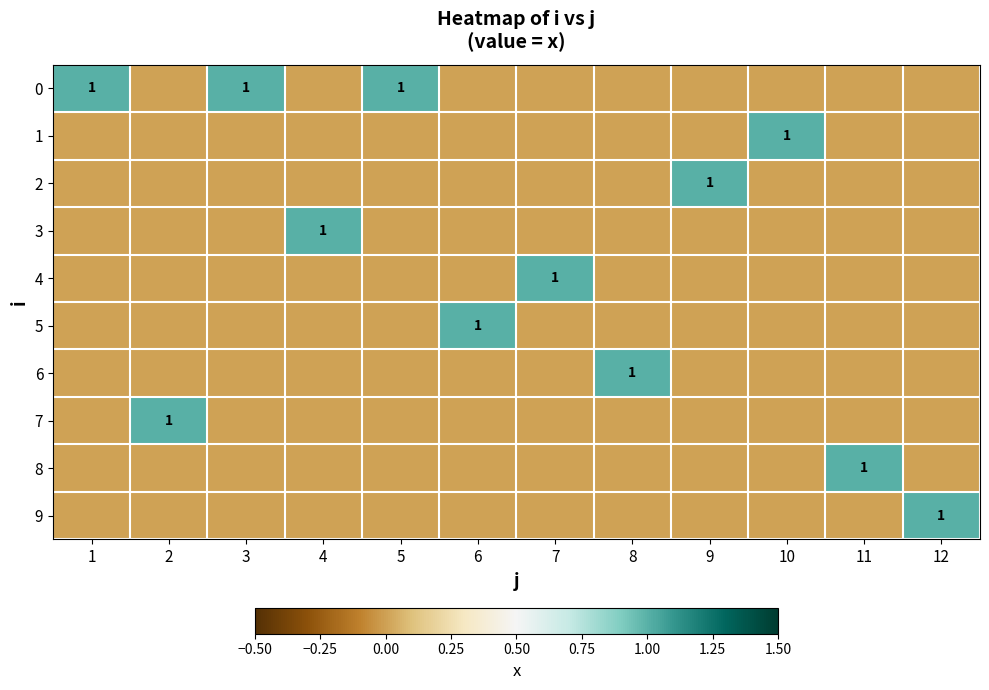

At how many categories does at least one series exceed 0?

12